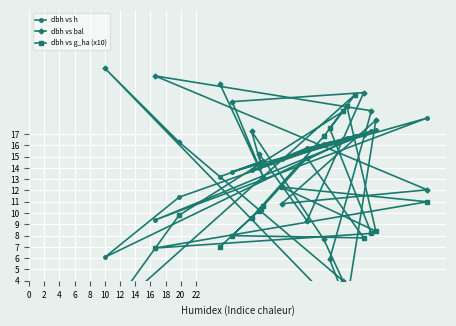

How many intersections are there between dbh vs bal and dbh vs g_ha (x10)?

9